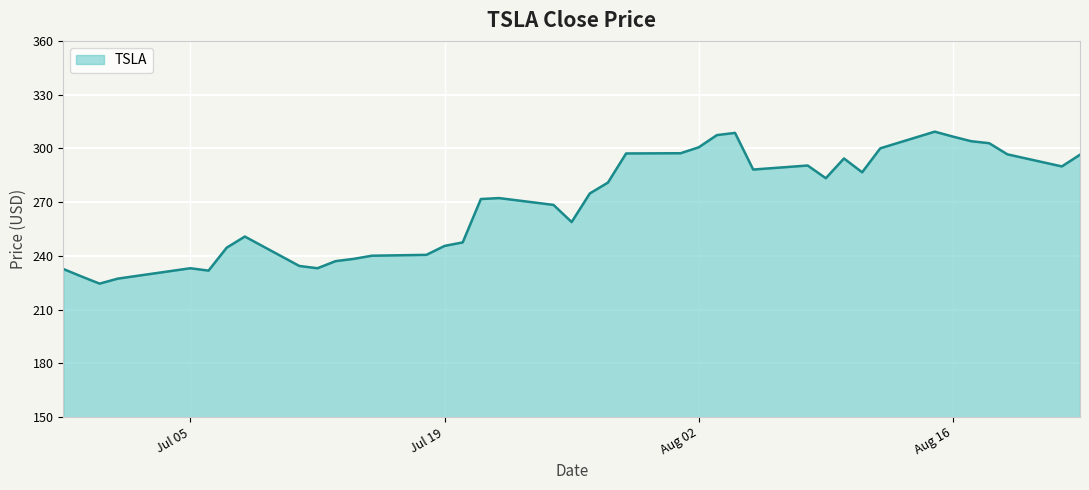

What is the greatest value displayed?

309.3